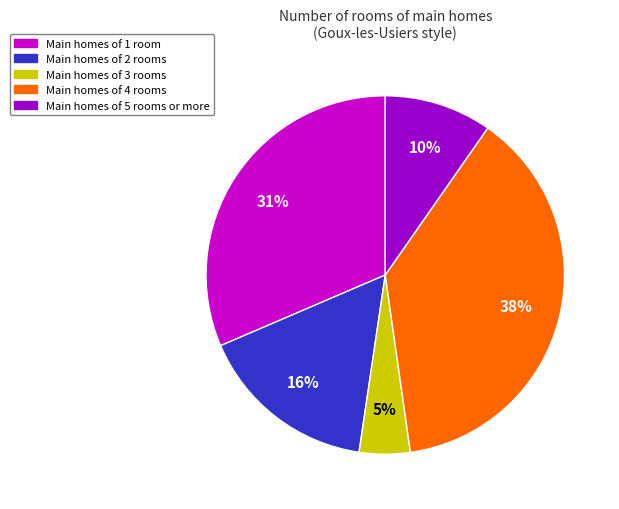

Approximately how many times larger is the value at Main homes of 4 rooms compared to Main homes of 1 room?

1.2